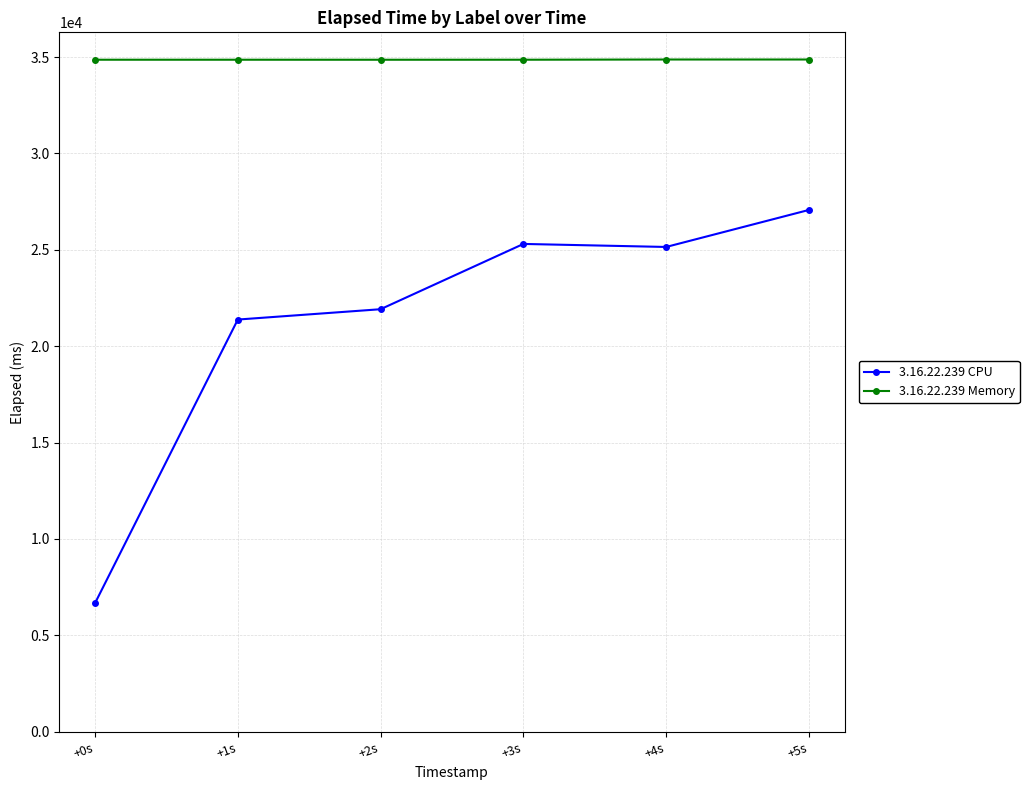

List the series in order of their peak value, highest first.

3.16.22.239 Memory, 3.16.22.239 CPU